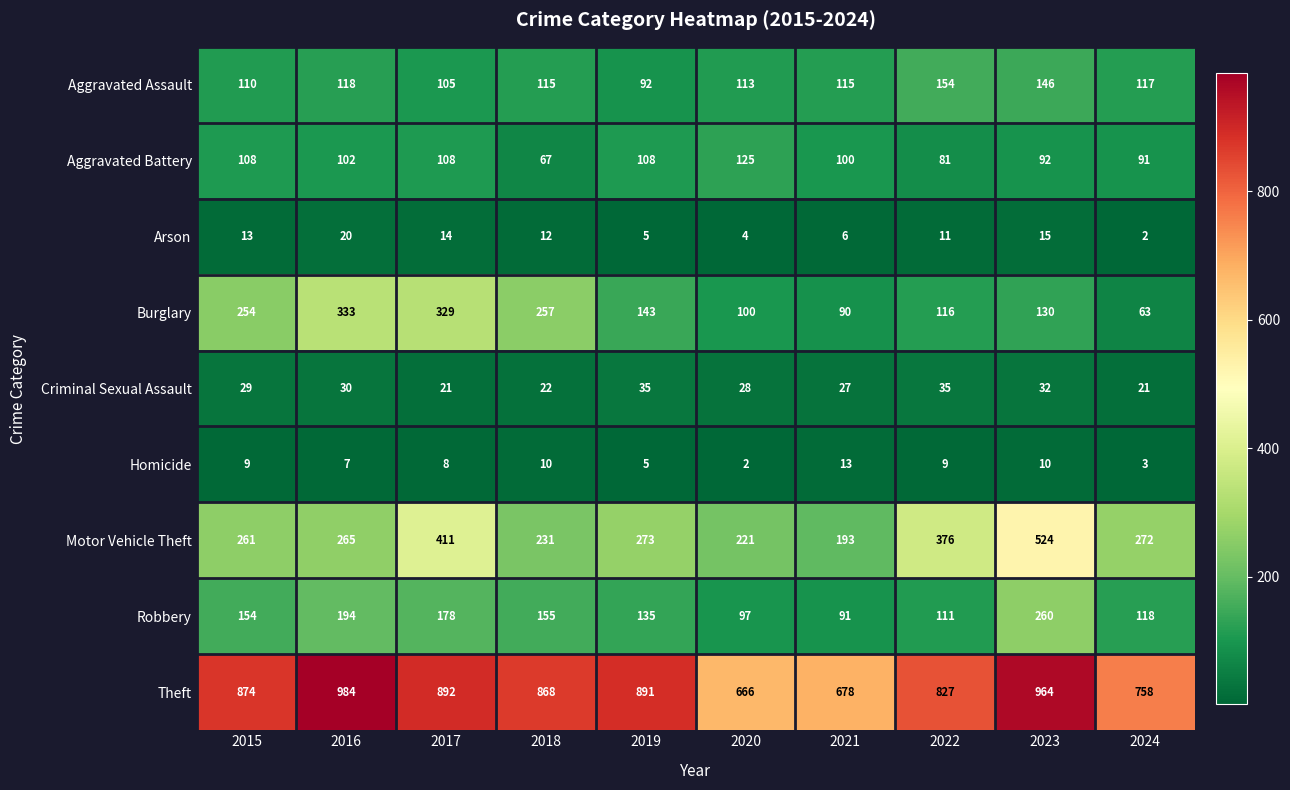

At how many categories does at least one series exceed 435?

10